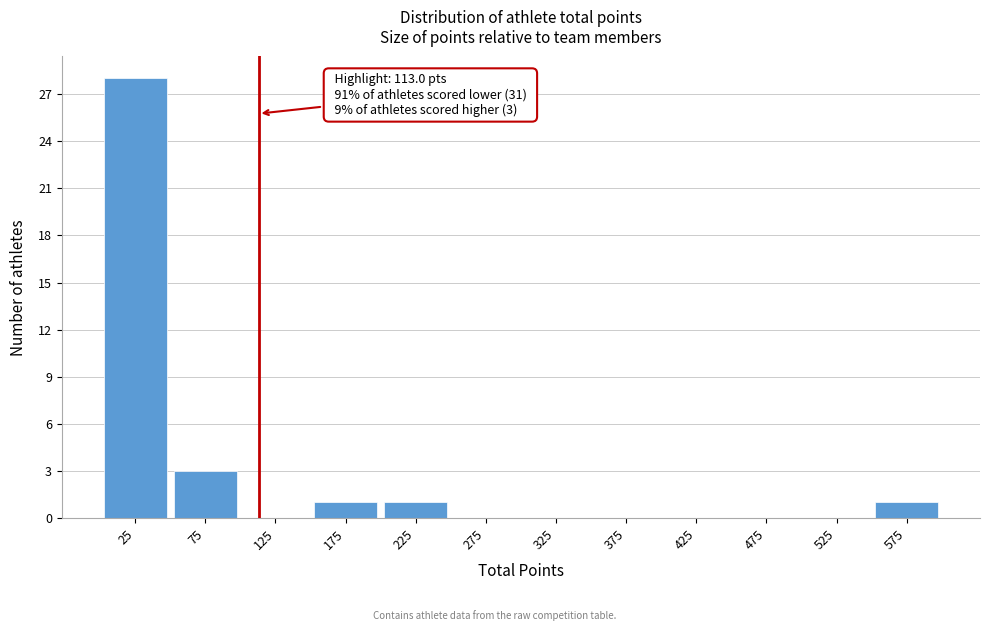

Over which range of the x-axis is the bar tallest?

0 to 50